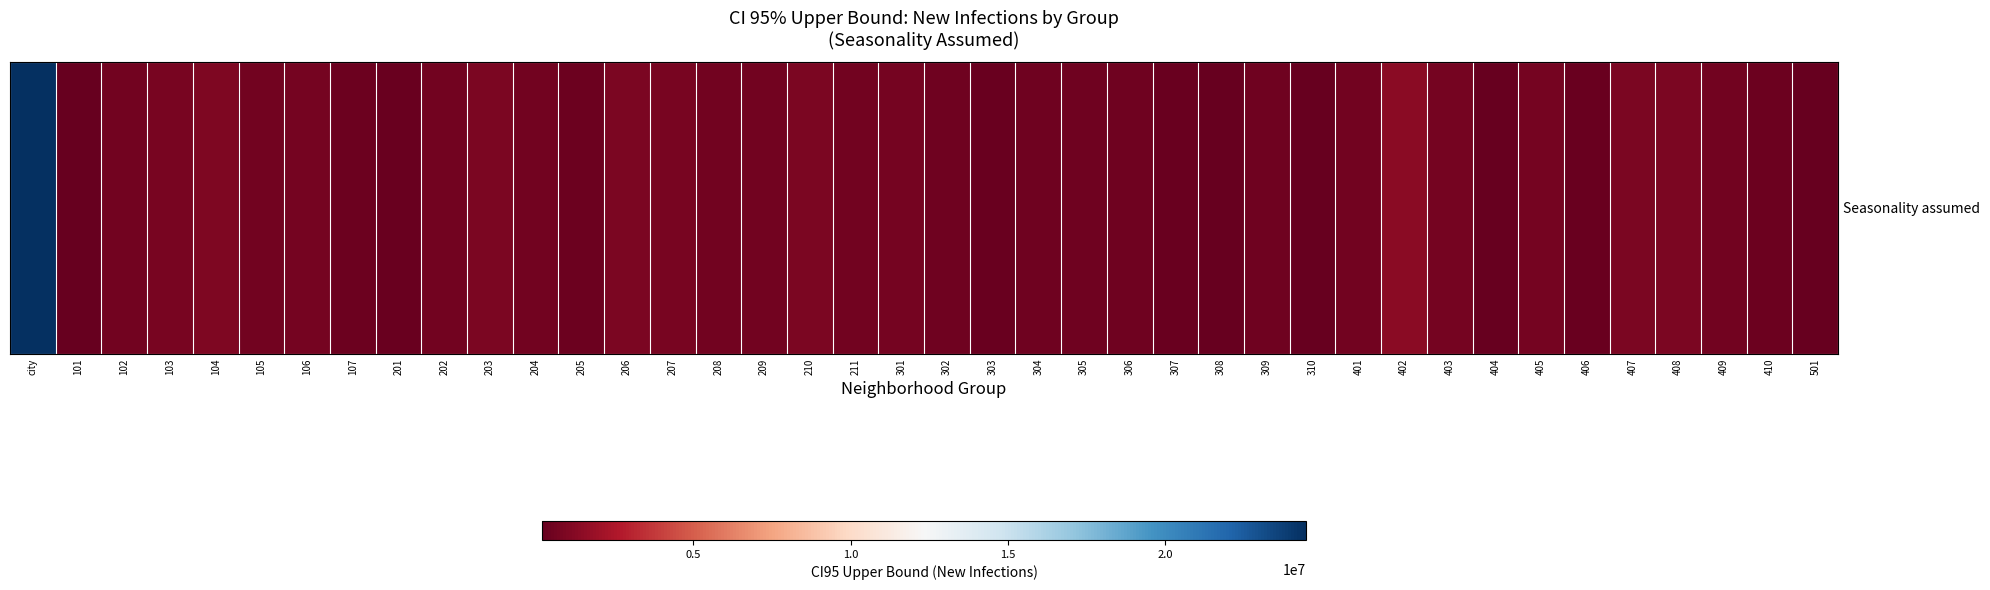

What is the maximum value shown in the chart?

24492282